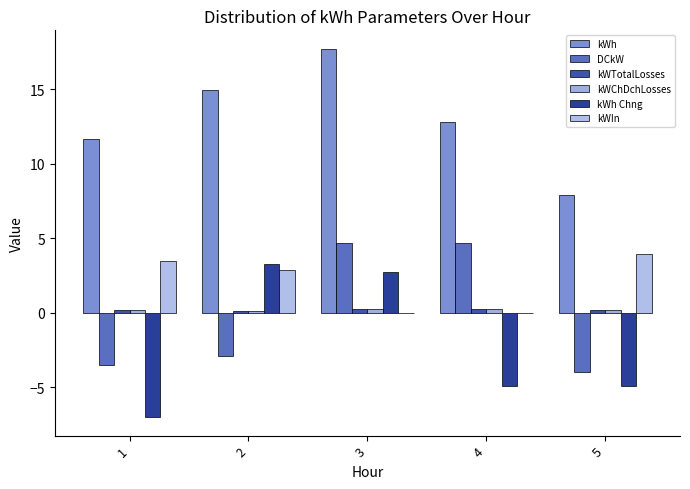

How many categories are shown in the chart?

5